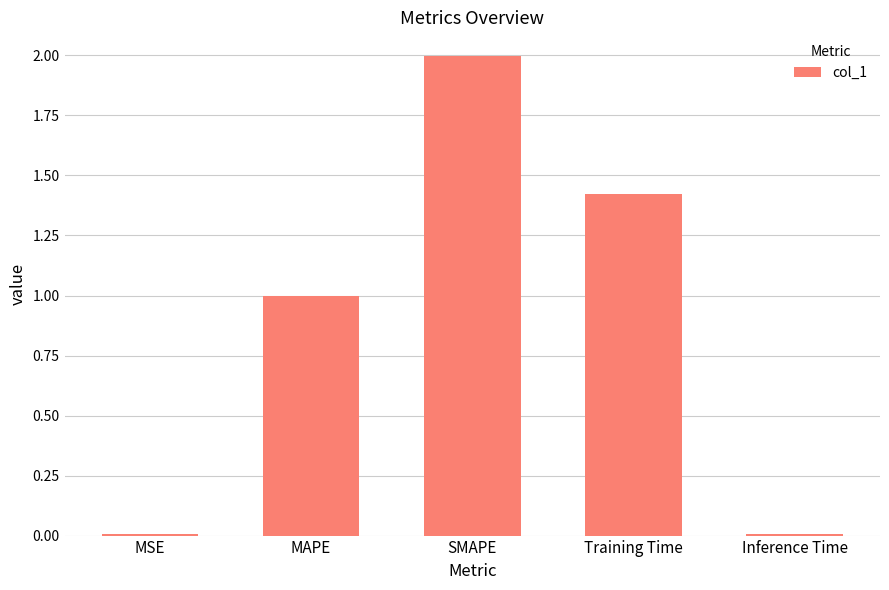

The chart shows a value of 0.9 at SMAPE. True or false?

False